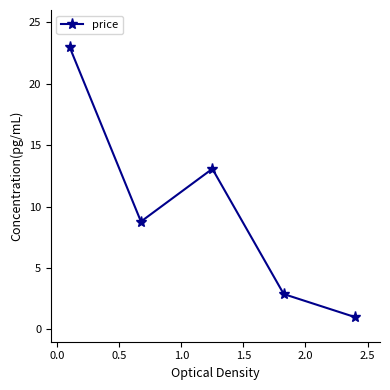

How many series are shown in this chart?

1